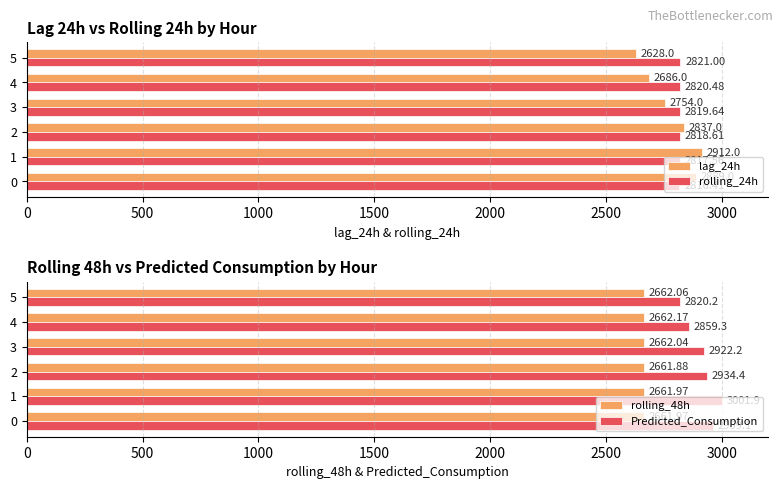

How many data points in rolling_24h are above 2819?

3